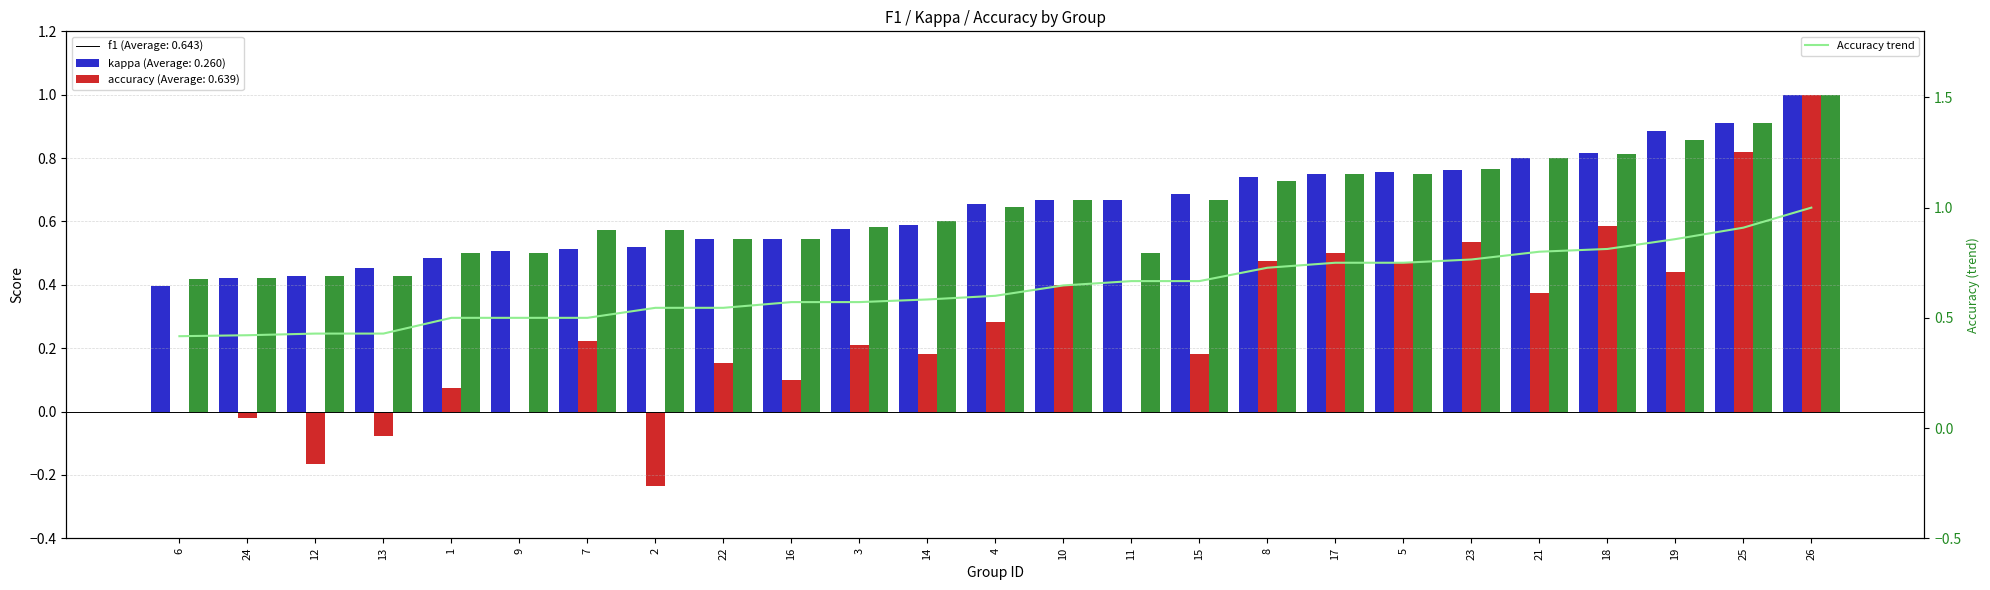

At which category is the sum across all series the highest?

26